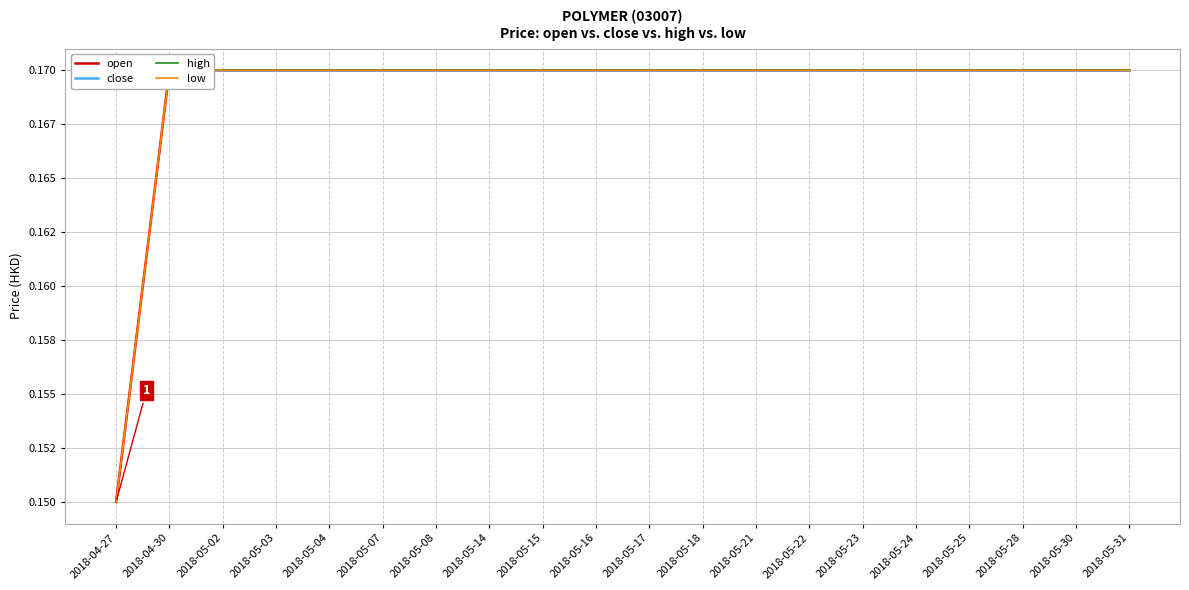

List the series in order of their peak value, lowest first.

open, close, high, low